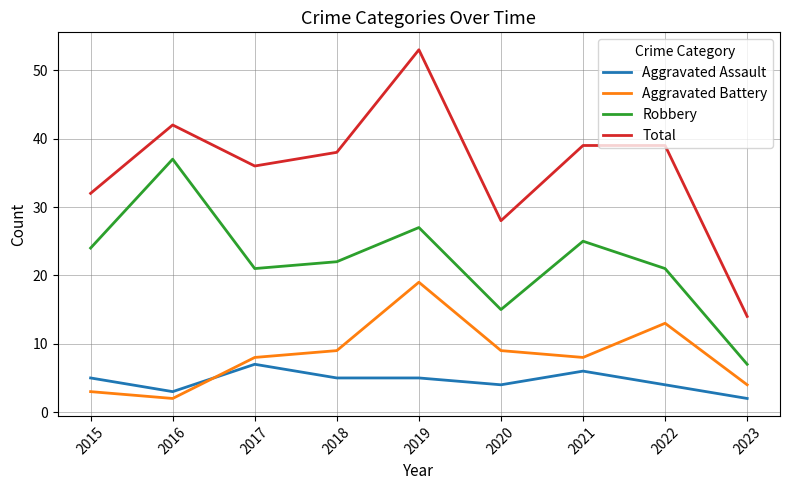

At which label does Robbery reach its minimum?

2023